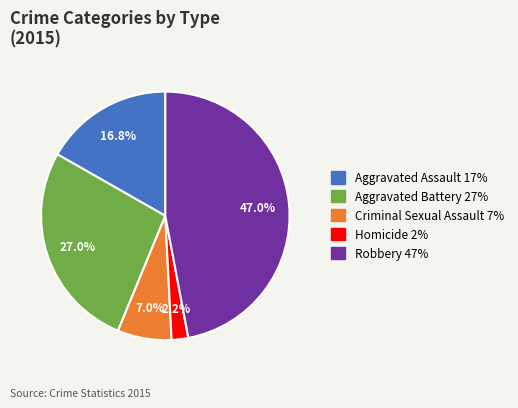

How many segments does this pie chart have?

5